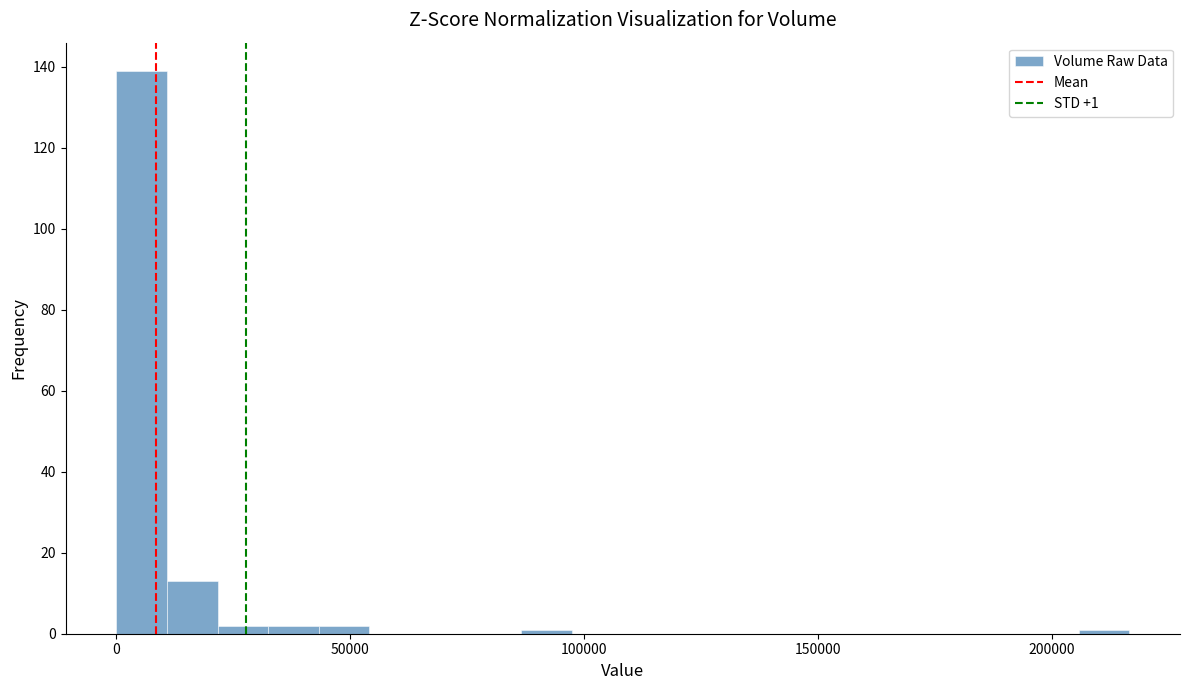

Read against the x-axis, roughly where is the centre of the tallest bar?

5000